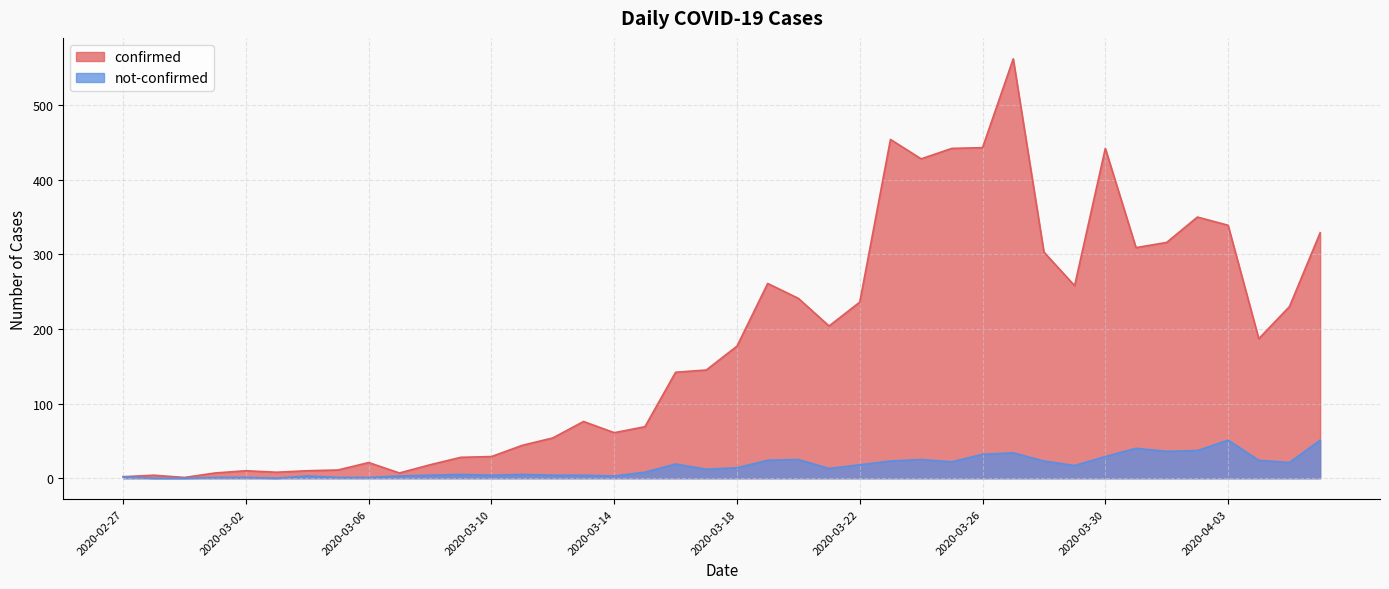

What is the greatest value displayed?

562